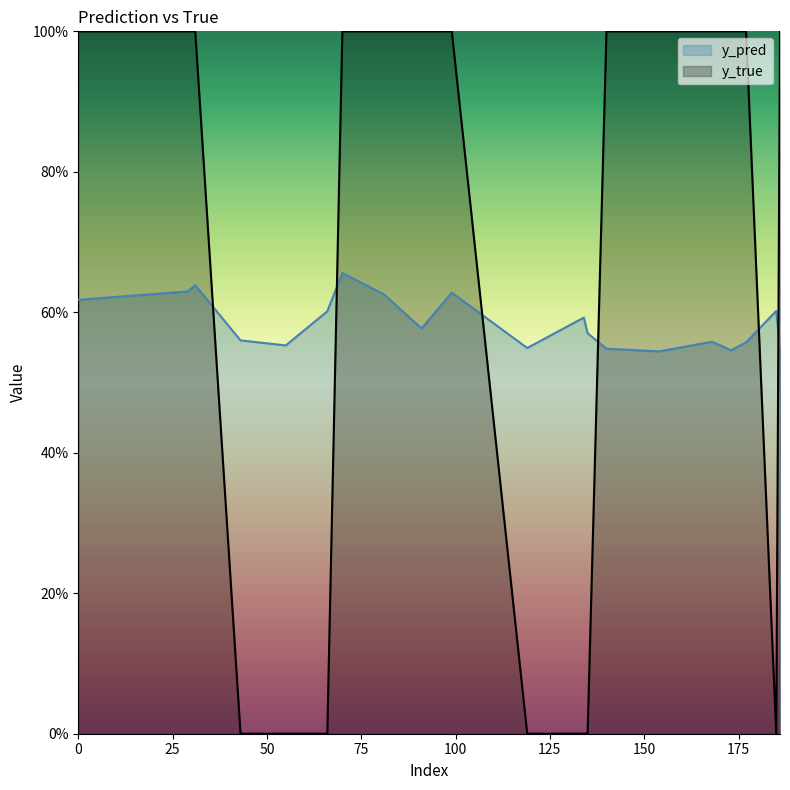

Read the y_pred value at 134.

0.6